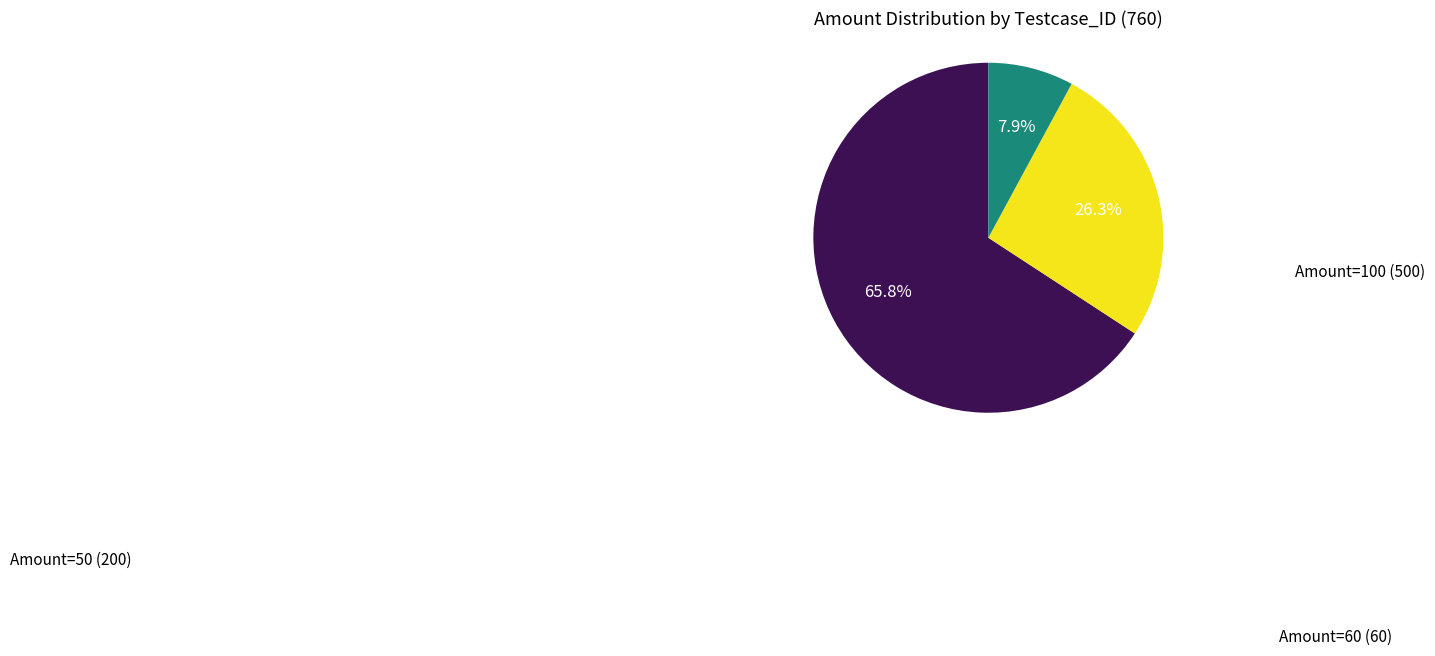

Is there a majority slice in this chart?

Yes